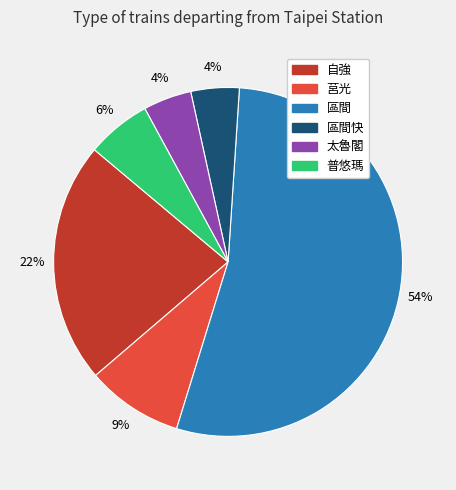

To the nearest percent, what is the average slice percentage?

17%